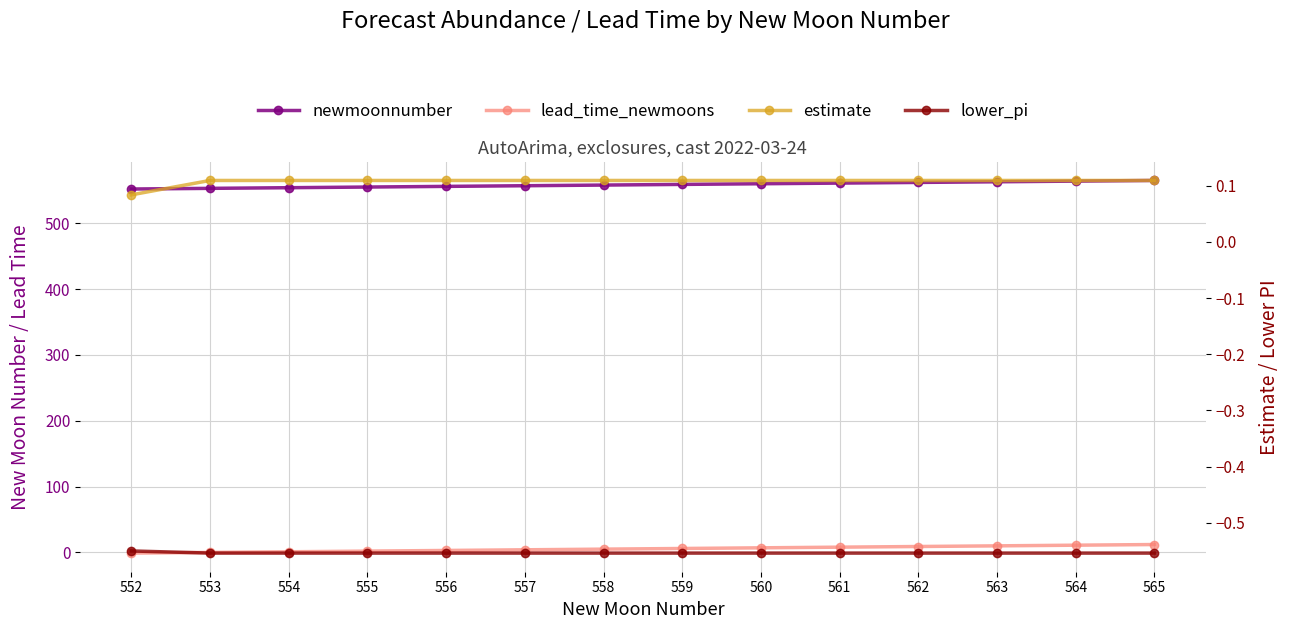

True or false: estimate and newmoonnumber intersect in this chart.

False